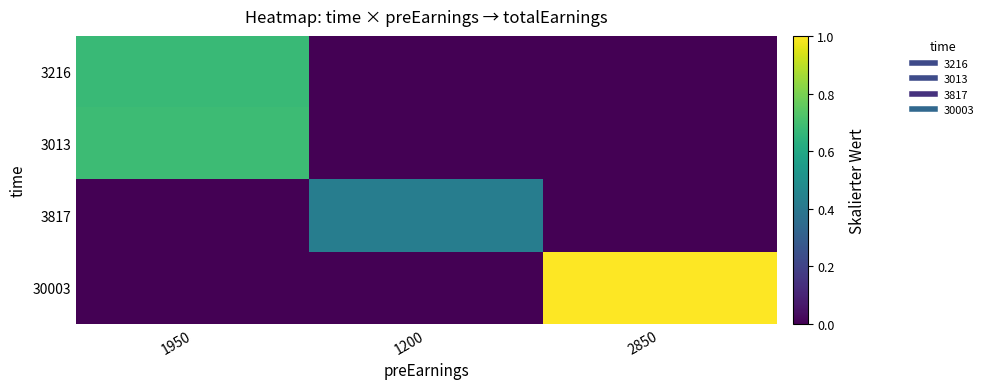

Reading left to right, what are all the values shown in this chart?

3216: 1950=0.7	1200=0.0	2850=0.0
3013: 1950=0.7	1200=0.0	2850=0.0
3817: 1950=0.0	1200=0.4	2850=0.0
30003: 1950=0.0	1200=0.0	2850=1.0